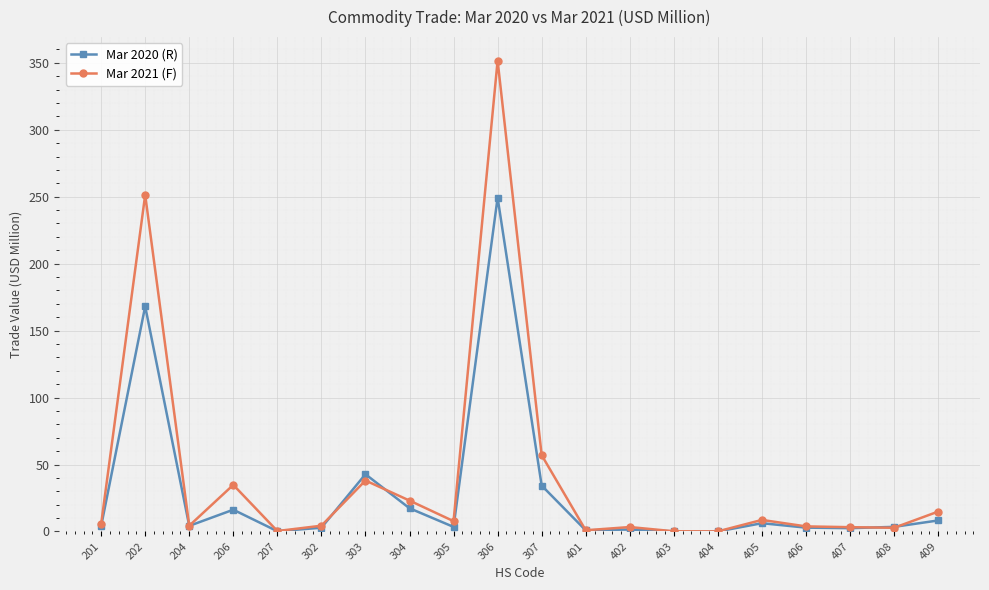

The value of Mar 2020 (R) at 307 is 60.0. True or false?

False